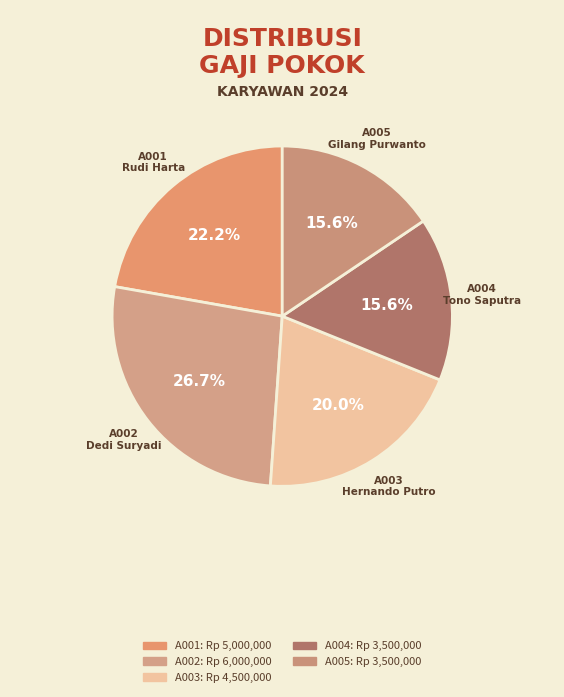

How many segments does this pie chart have?

5